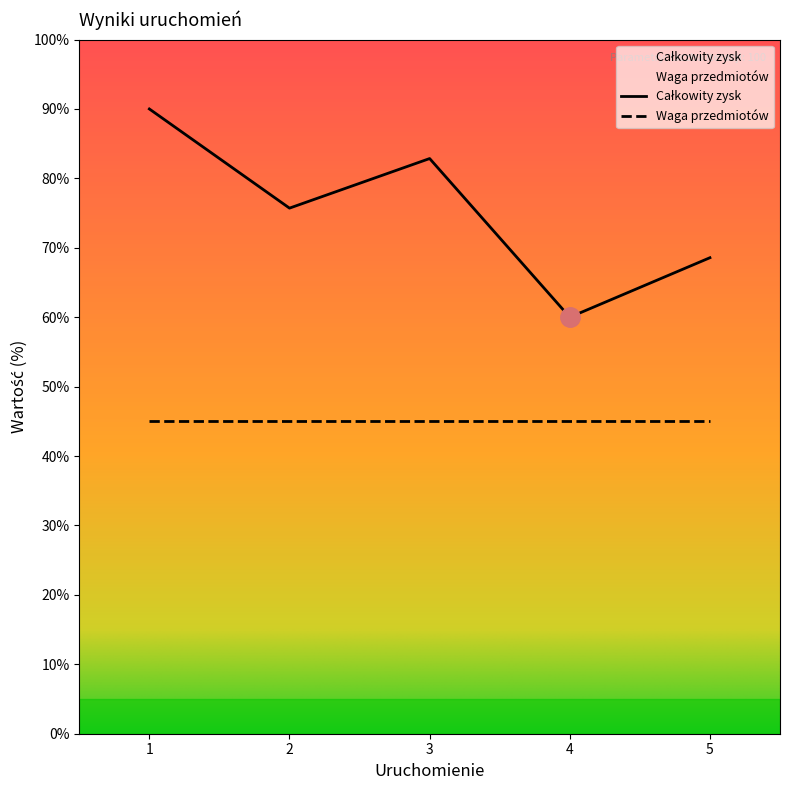

What is the value of the 3rd point from the left?

82.9